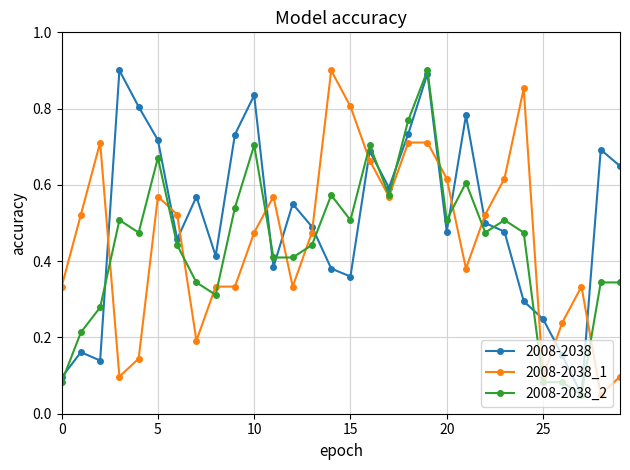

True or false: 2008-2038_1 has more than 1 interior local peaks.

True